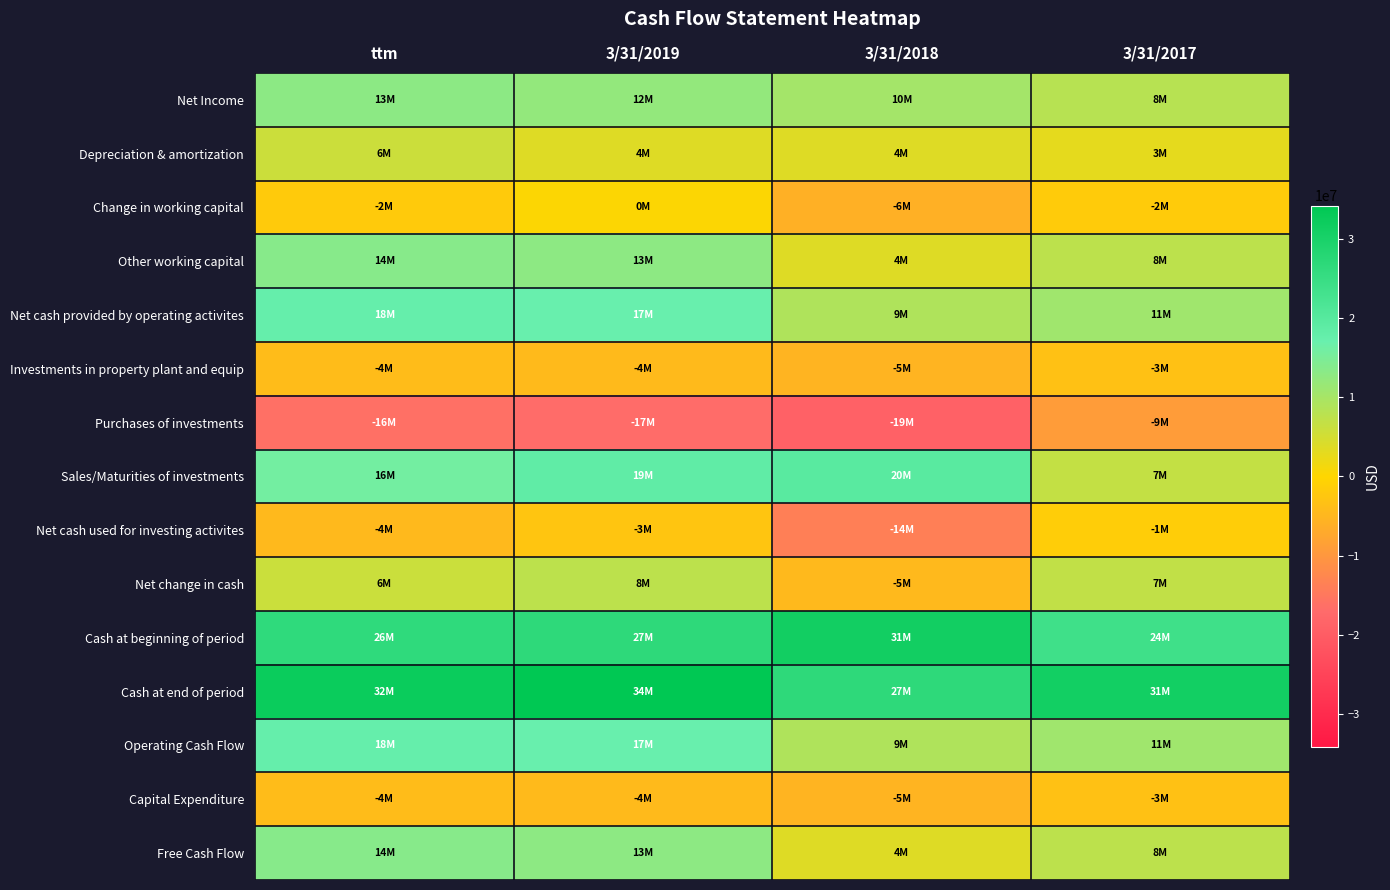

Between 3/31/2019 and ttm, which is larger?

ttm